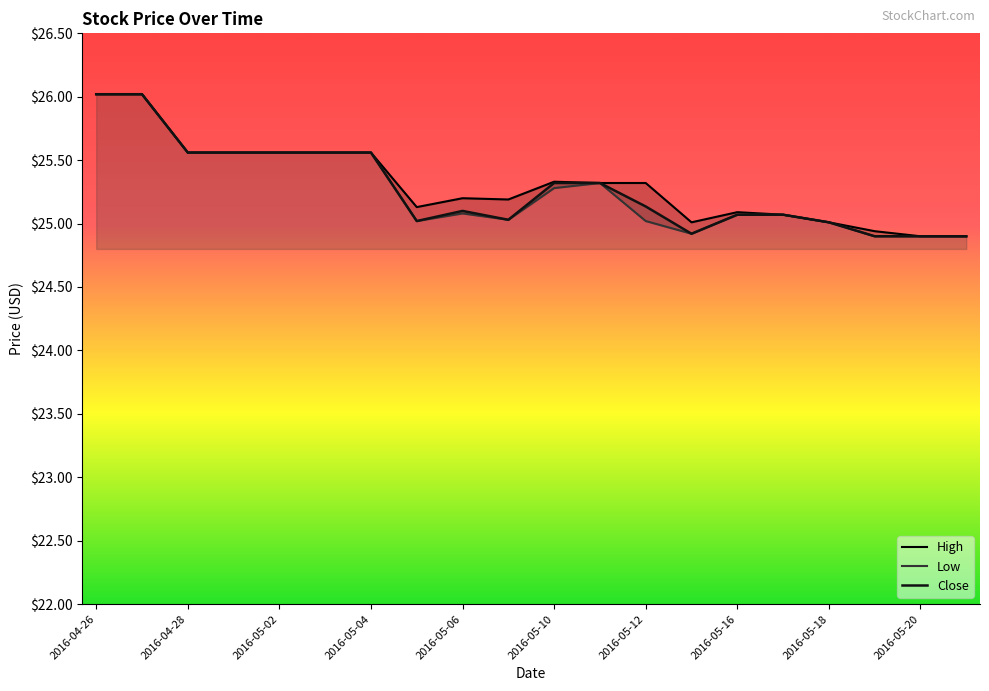

The value of Low at 17 is 24.9. True or false?

True